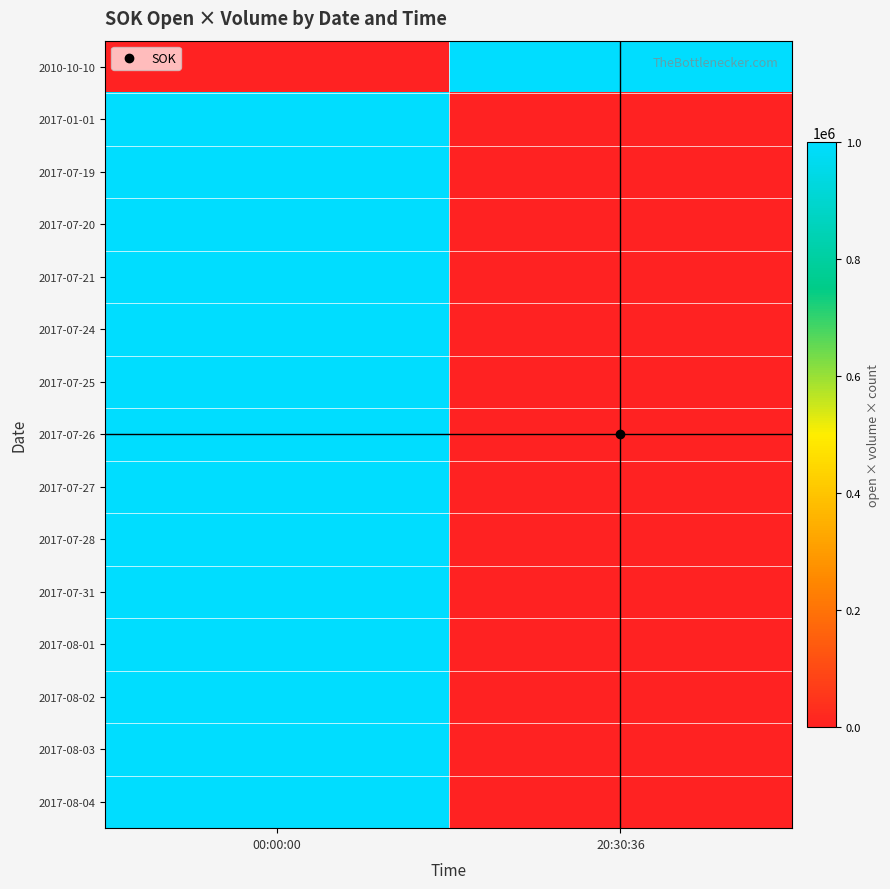

Which has a higher value, 20:30:36 or 00:00:00?

20:30:36